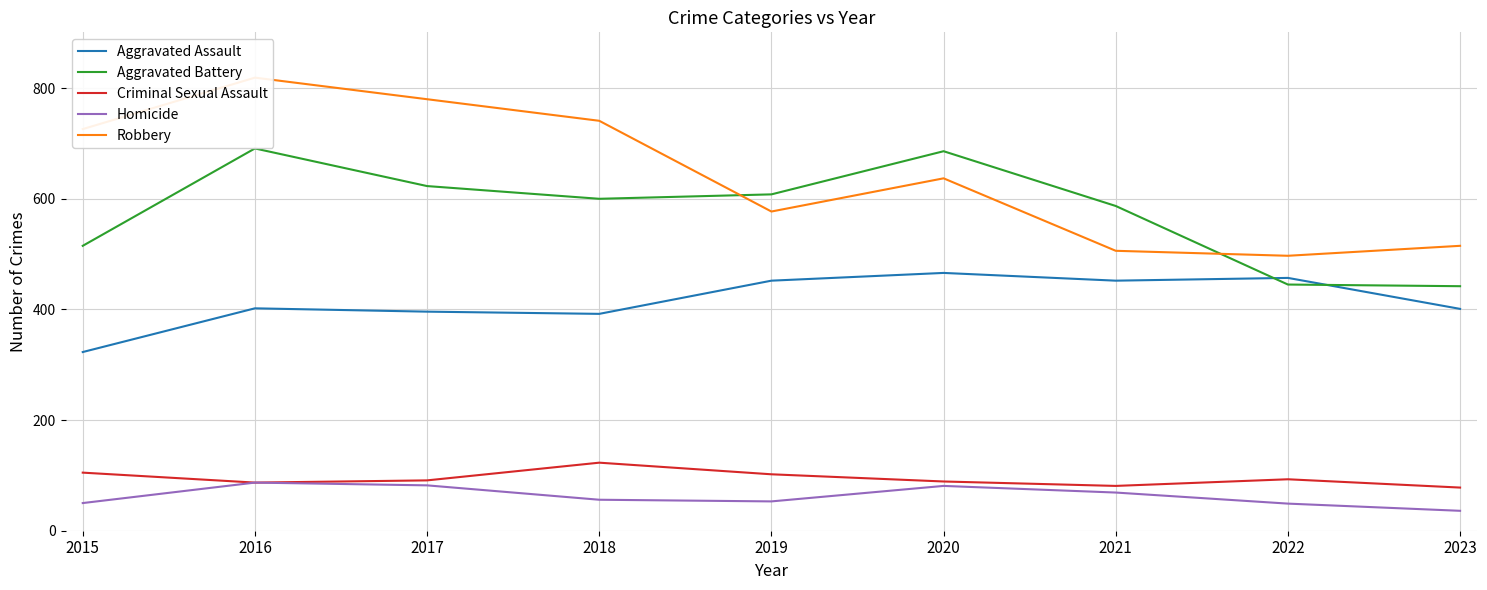

How many values in the Robbery series exceed 637?

4